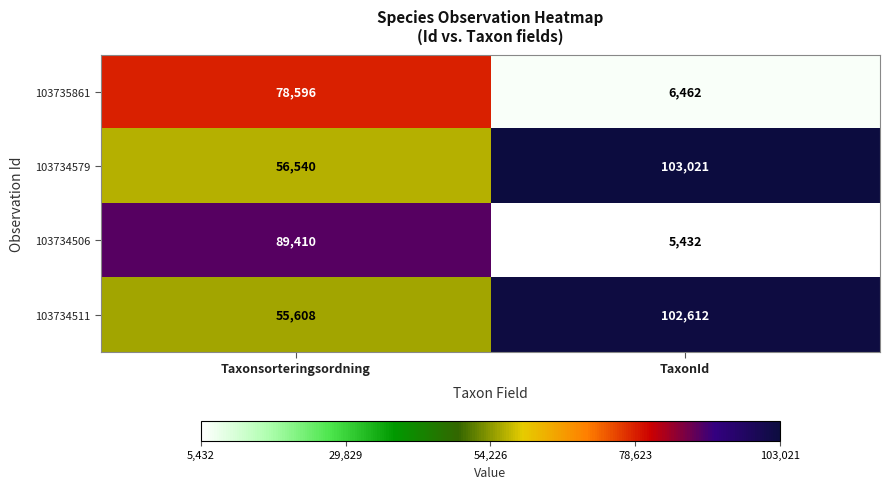

At how many categories does at least one series exceed 71766?

2